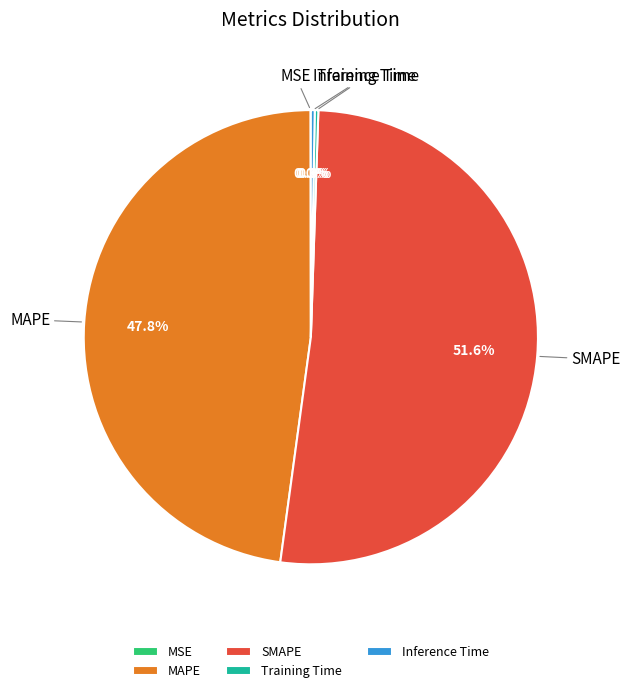

To the nearest percent, what is the difference between the largest and smallest slice percentages?

52%